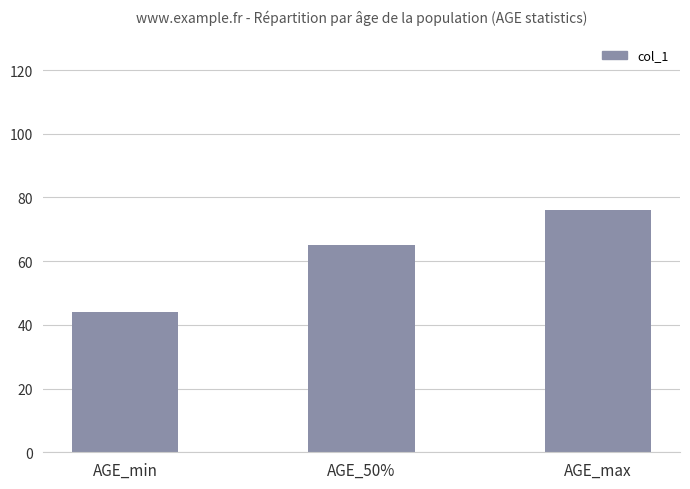

Does the chart contain any negative values?

No